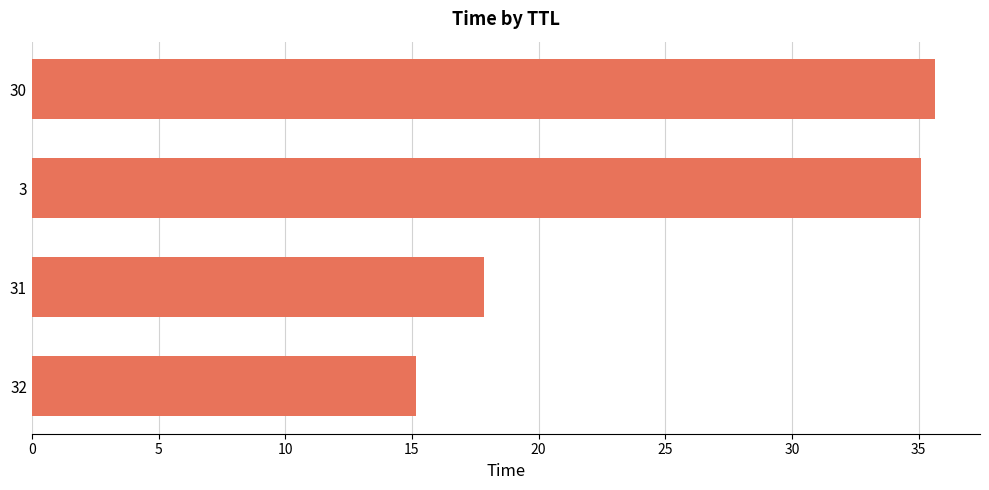

List the labels in order of value, smallest first.

32, 31, 3, 30